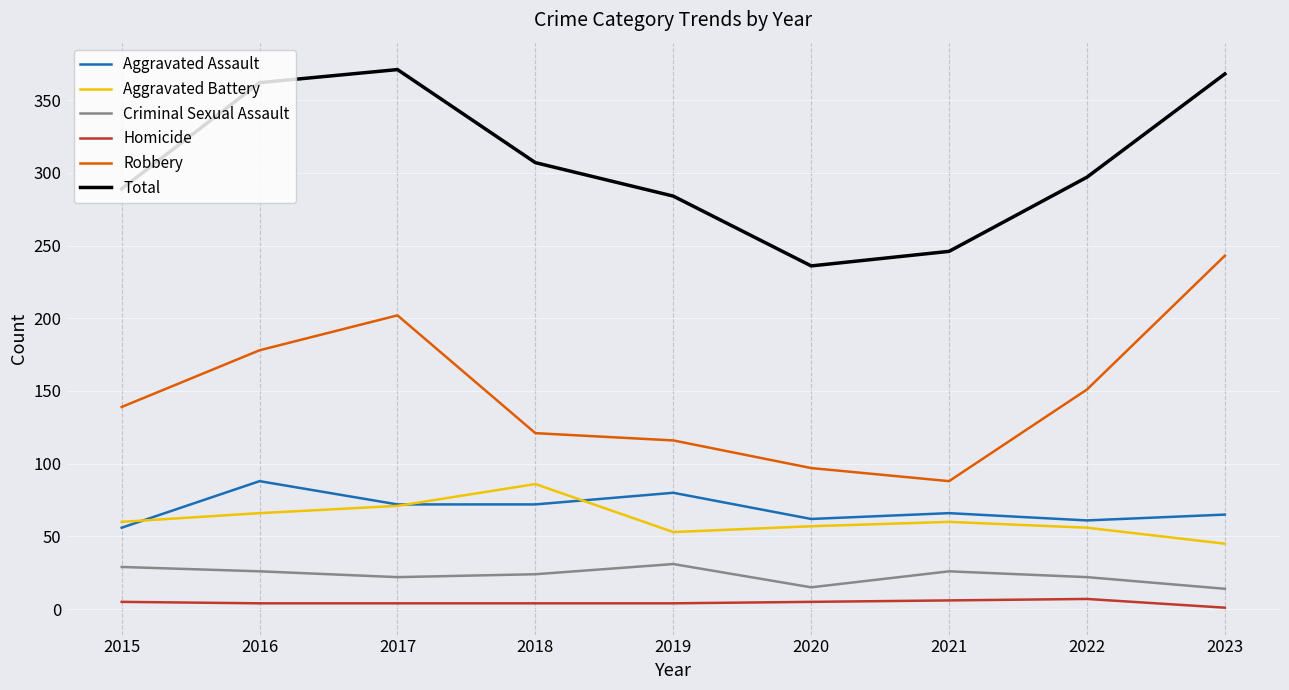

What value does the Aggravated Assault series have at 2015, to the nearest 5?

55